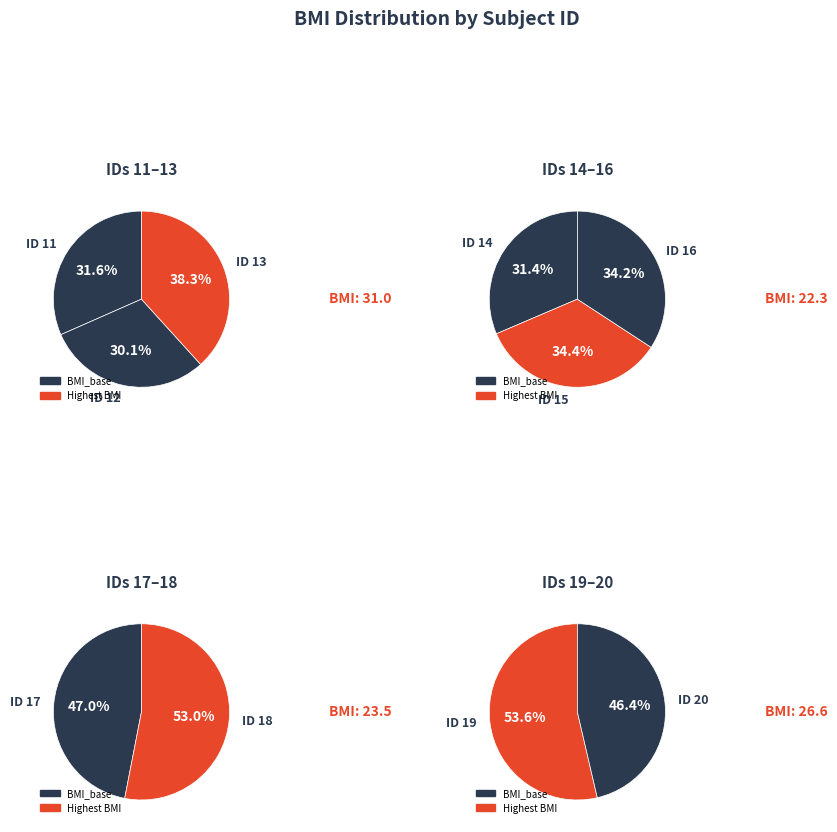

Is it true that 16 is 1% of the pie?

False